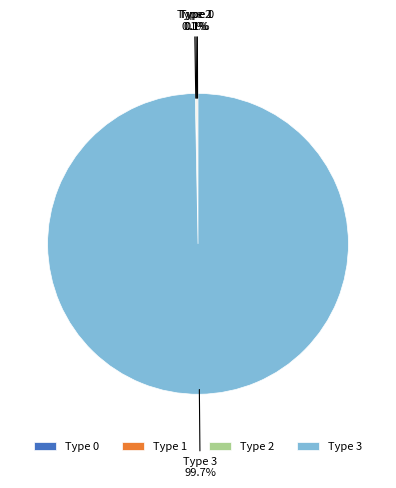

Which category has the biggest portion of the pie?

Type 3